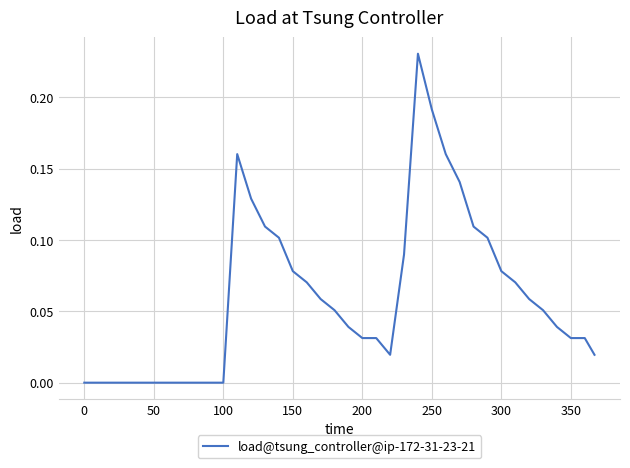

Does the chart have visible grid lines?

Yes